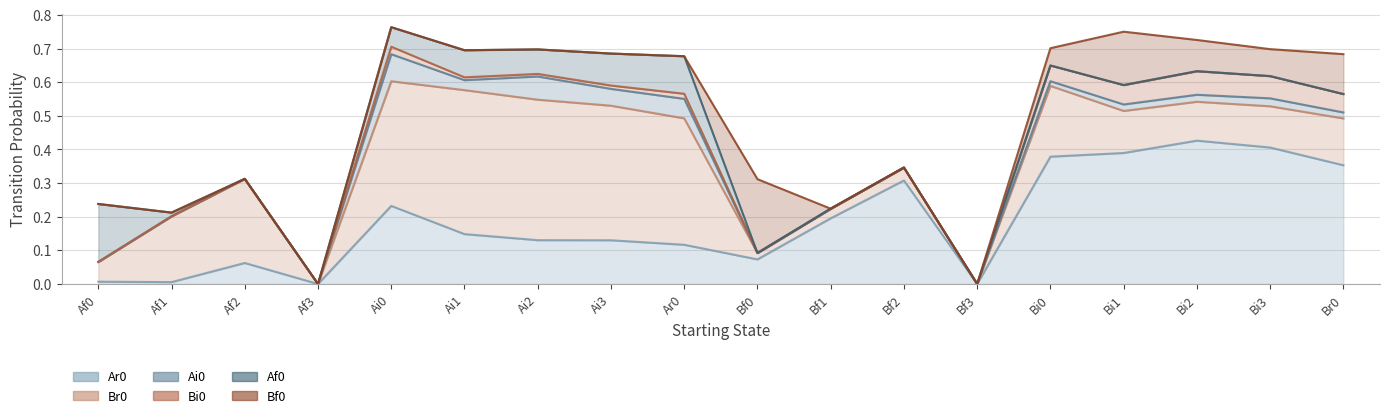

Reading left to right, what are all the values shown in this chart?

Ar0: Af0=0.0	Af1=0.0	Af2=0.1	Af3=0.0	Ai0=0.2	Ai1=0.1	Ai2=0.1	Ai3=0.1	Ar0=0.1	Bf0=0.1	Bf1=0.2	Bf2=0.3	Bf3=0.0	Bi0=0.4	Bi1=0.4	Bi2=0.4	Bi3=0.4	Br0=0.4
Br0: Af0=0.1	Af1=0.2	Af2=0.2	Af3=0.0	Ai0=0.4	Ai1=0.4	Ai2=0.4	Ai3=0.4	Ar0=0.4	Bf0=0.0	Bf1=0.0	Bf2=0.0	Bf3=0.0	Bi0=0.2	Bi1=0.1	Bi2=0.1	Bi3=0.1	Br0=0.1
Ai0: Af0=0.0	Af1=0.0	Af2=0.0	Af3=0.0	Ai0=0.1	Ai1=0.0	Ai2=0.1	Ai3=0.1	Ar0=0.1	Bf0=0.0	Bf1=0.0	Bf2=0.0	Bf3=0.0	Bi0=0.0	Bi1=0.0	Bi2=0.0	Bi3=0.0	Br0=0.0
Bi0: Af0=0.0	Af1=0.0	Af2=0.0	Af3=0.0	Ai0=0.0	Ai1=0.0	Ai2=0.0	Ai3=0.0	Ar0=0.0	Bf0=0.0	Bf1=0.0	Bf2=0.0	Bf3=0.0	Bi0=0.0	Bi1=0.1	Bi2=0.1	Bi3=0.1	Br0=0.1
Af0: Af0=0.2	Af1=0.0	Af2=0.0	Af3=0.0	Ai0=0.1	Ai1=0.1	Ai2=0.1	Ai3=0.1	Ar0=0.1	Bf0=0.0	Bf1=0.0	Bf2=0.0	Bf3=0.0	Bi0=0.0	Bi1=0.0	Bi2=0.0	Bi3=0.0	Br0=0.0
Bf0: Af0=0.0	Af1=0.0	Af2=0.0	Af3=0.0	Ai0=0.0	Ai1=0.0	Ai2=0.0	Ai3=0.0	Ar0=0.0	Bf0=0.2	Bf1=0.0	Bf2=0.0	Bf3=0.0	Bi0=0.1	Bi1=0.2	Bi2=0.1	Bi3=0.1	Br0=0.1